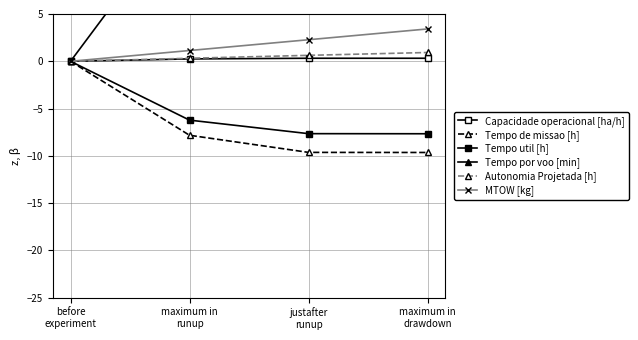

What is the total value across all series at maximum in
runup?

4.5